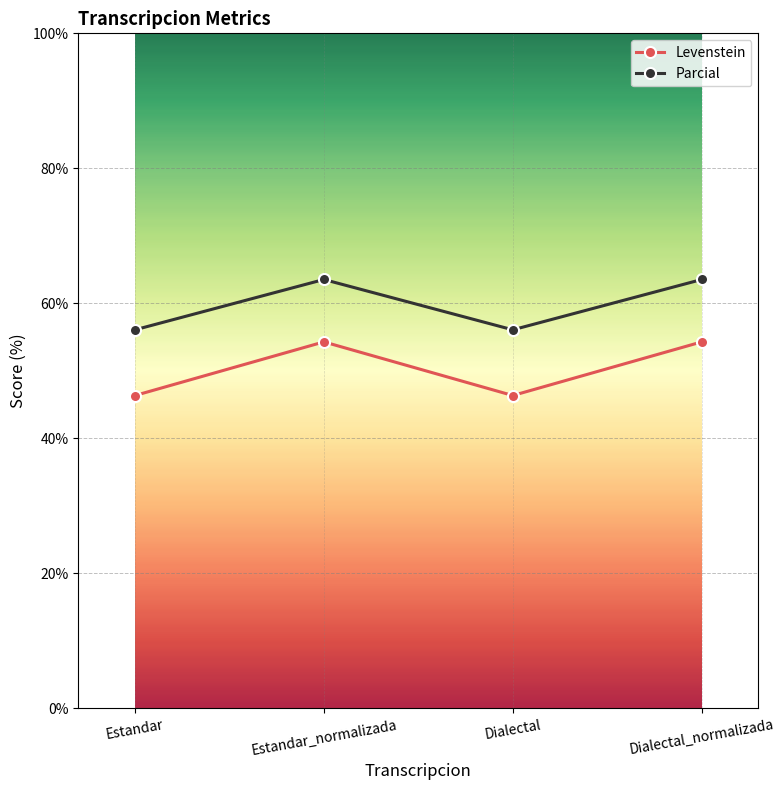

Is this an area chart (filled region under the line)?

No